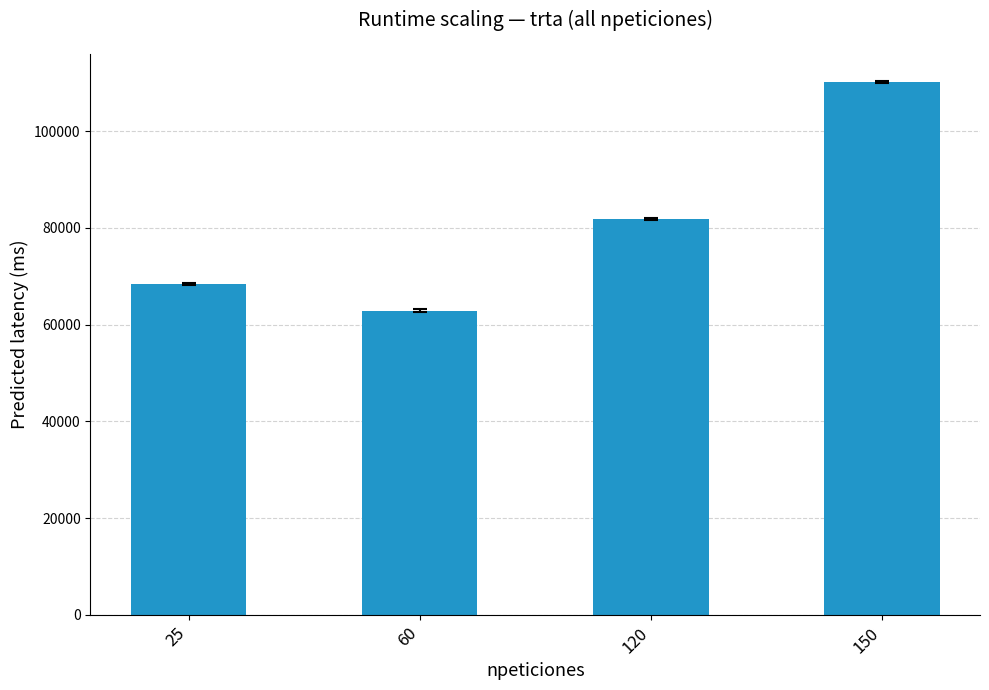

At which label does the data first exceed 81837?

120